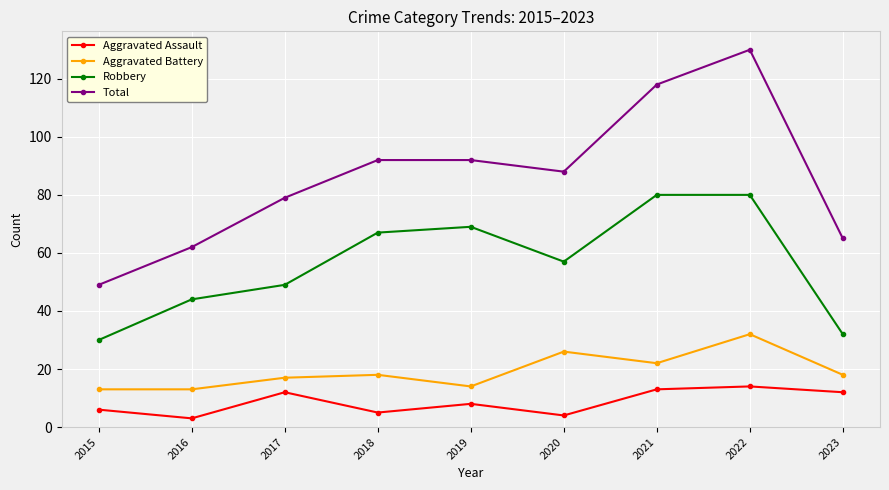

Which category has the lowest value in the Total series?

2015